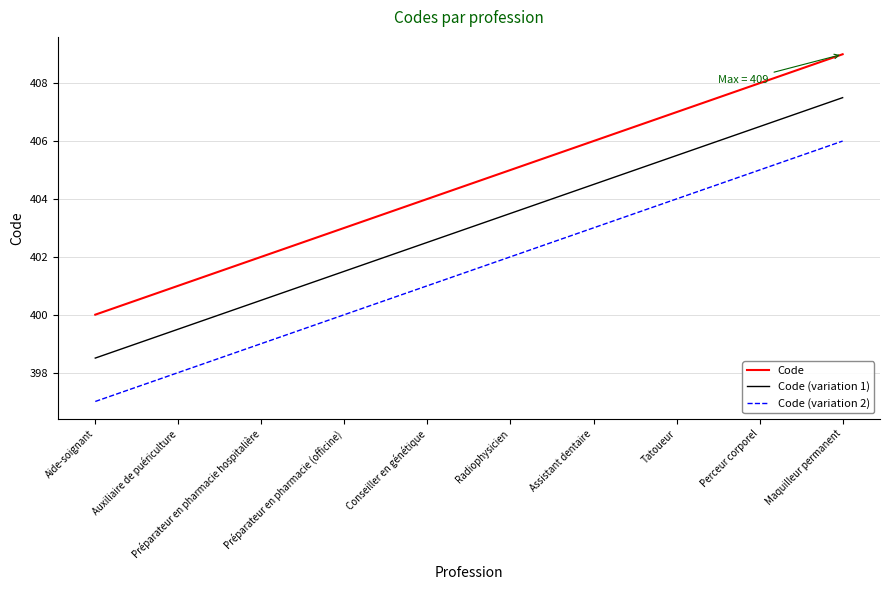

What is the minimum value shown in the chart?

397.0